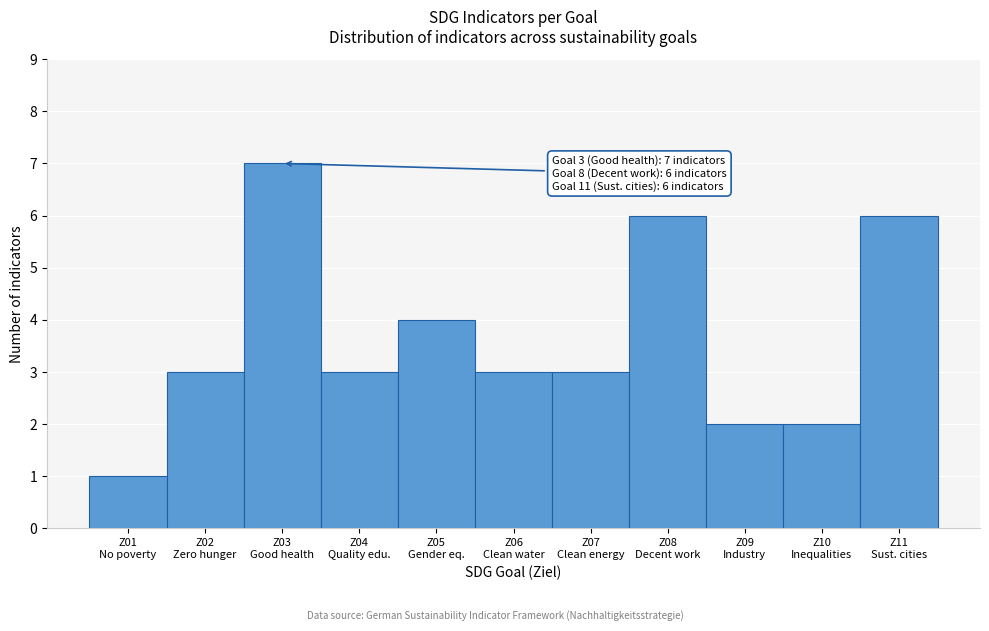

Reading right to left, list all the values displayed in this chart.

6	2	2	6	3	3	4	3	7	3	1